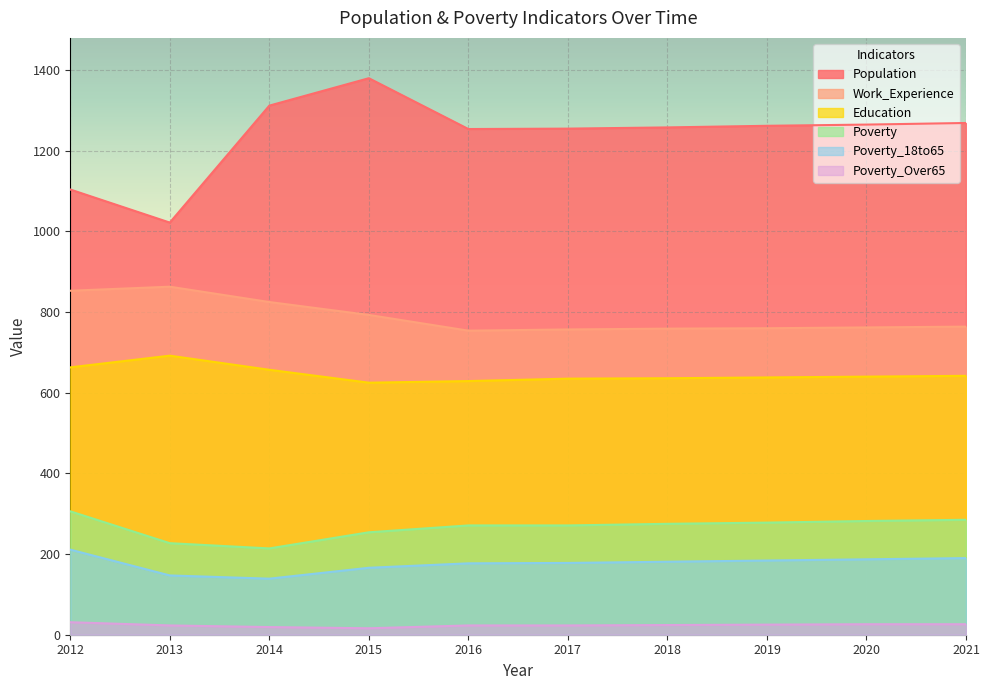

At how many categories does at least one series exceed 791?

10